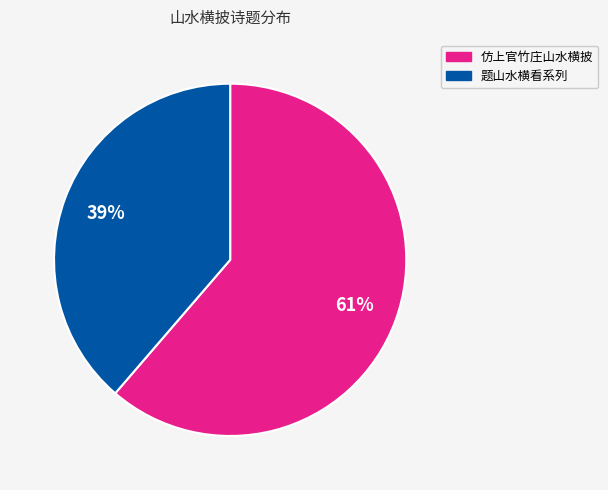

Is there a majority slice in this chart?

Yes